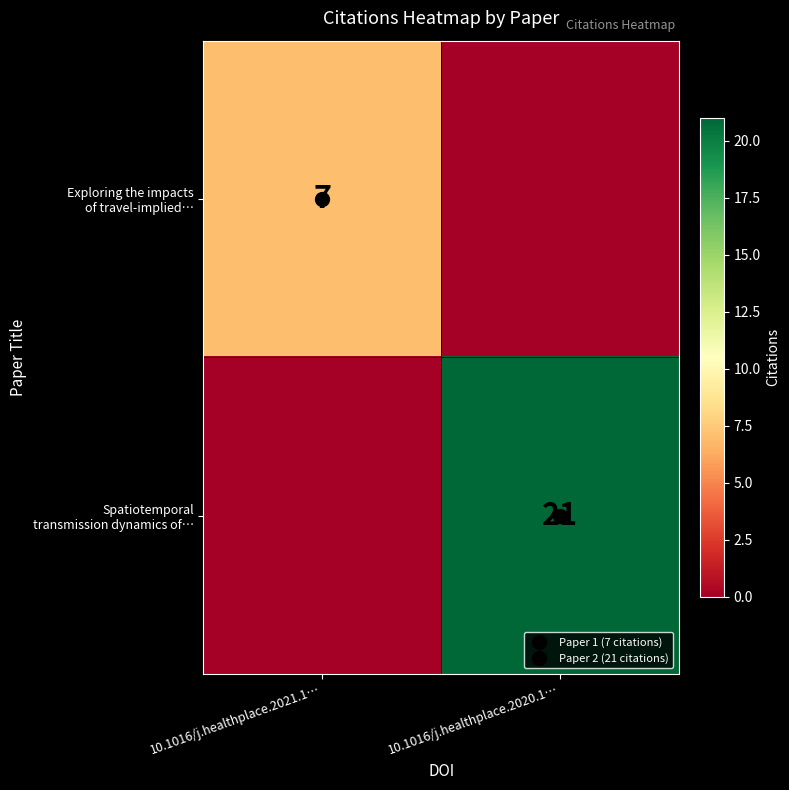

What is the sum of all Exploring the impacts of travel-implied… values?

7